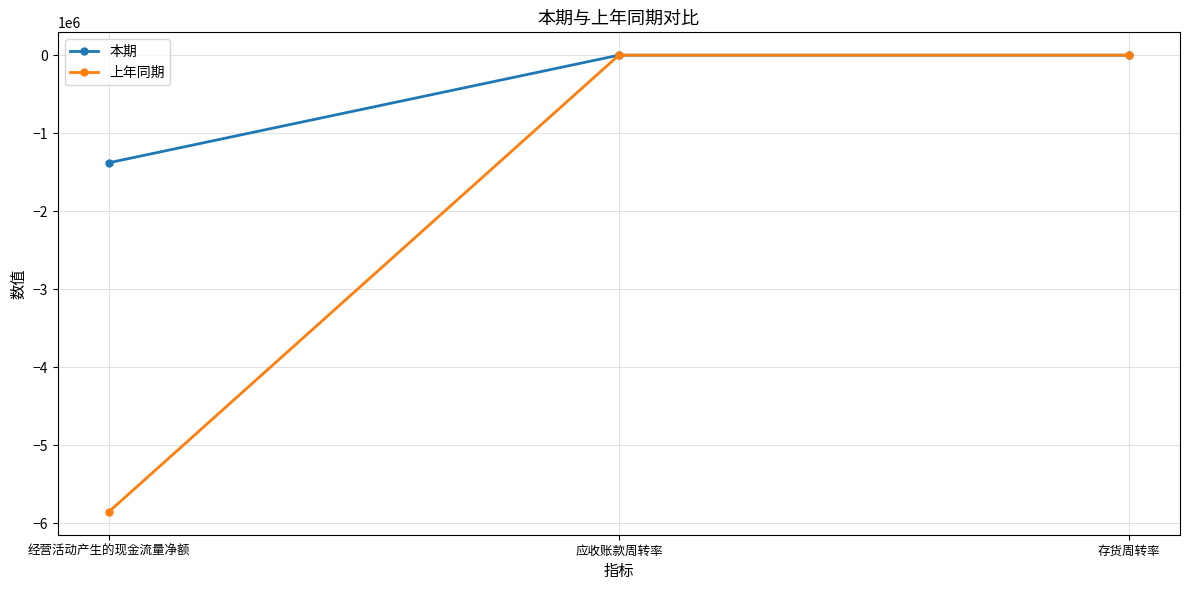

Which series has the largest range (max minus min)?

上年同期